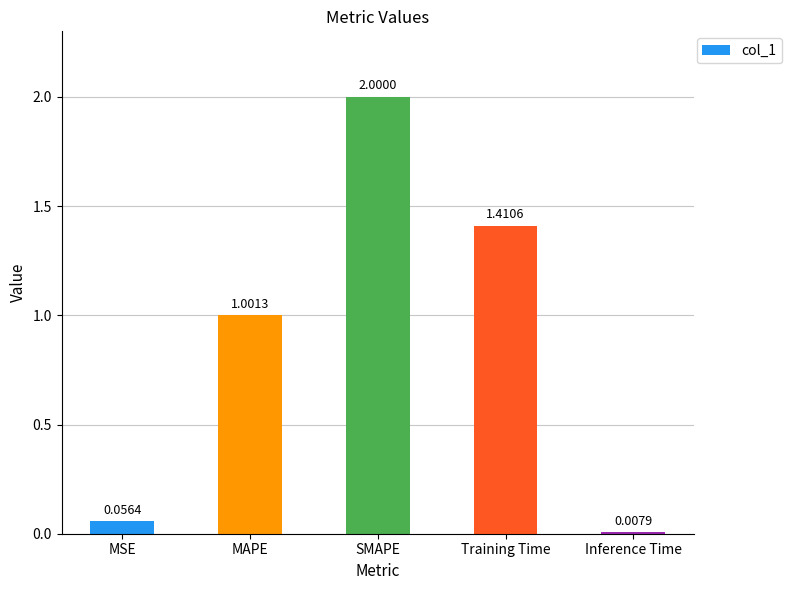

What is the average value?

0.9